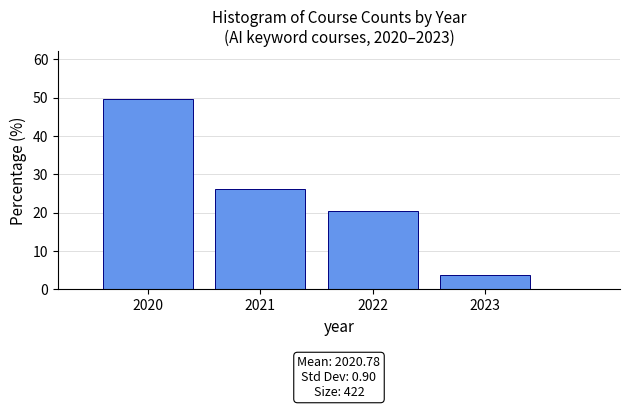

Over which range of the x-axis is the bar tallest?

2019.5 to 2020.5